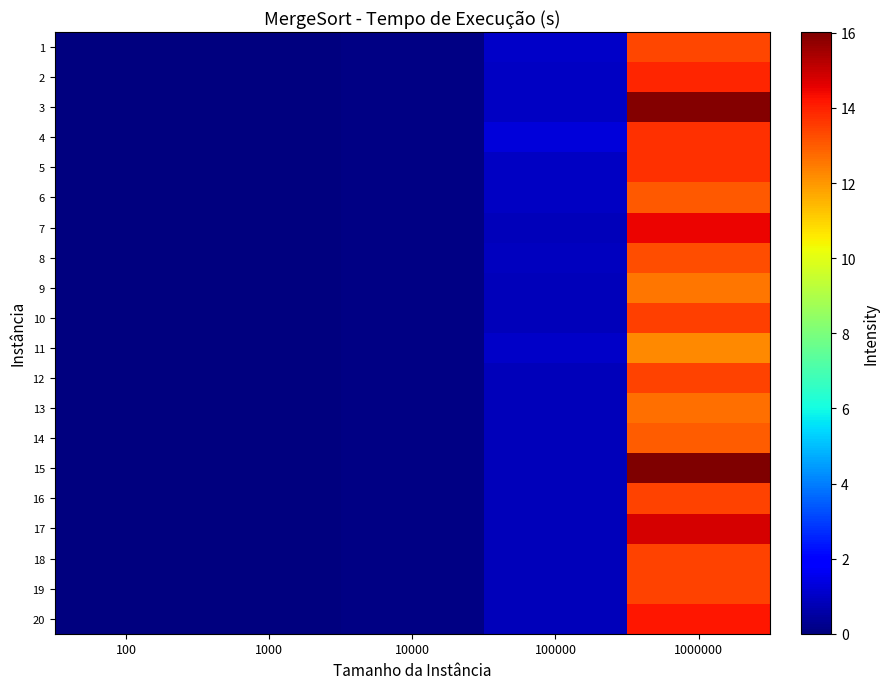

At how many categories does at least one series exceed 8?

1